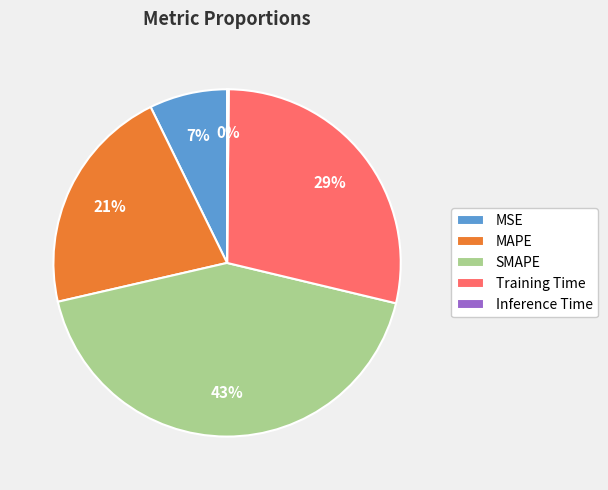

Which category has the biggest portion of the pie?

SMAPE